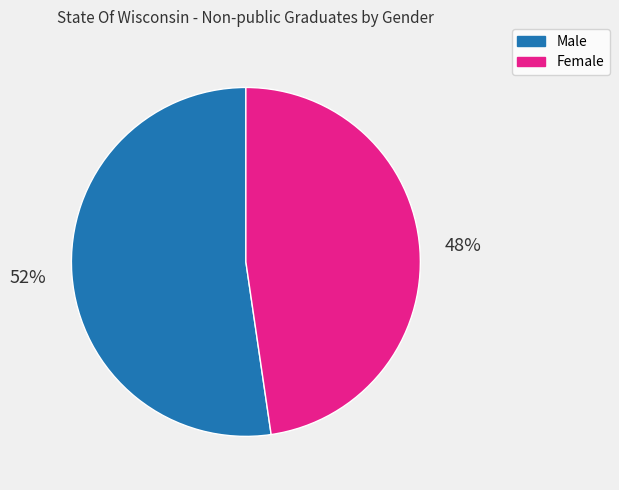

What is the largest slice in the pie chart?

Male